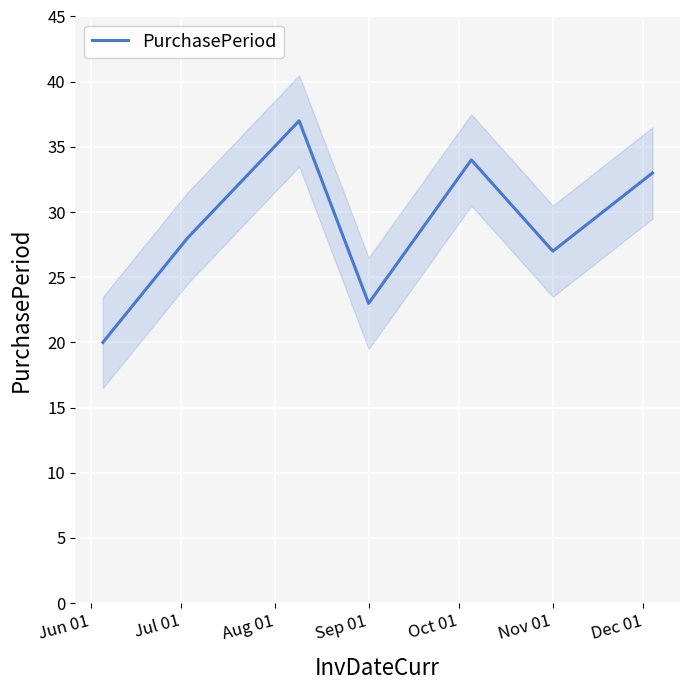

Which has a higher value, Jun 01 or Oct 01?

Oct 01